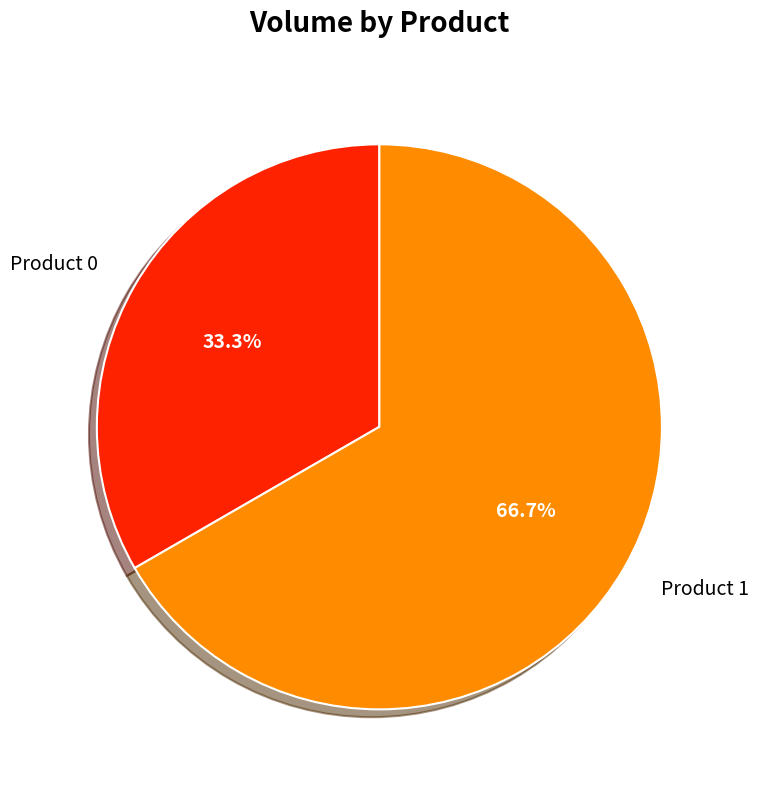

Is it true that Product 1 is 67% of the pie?

True